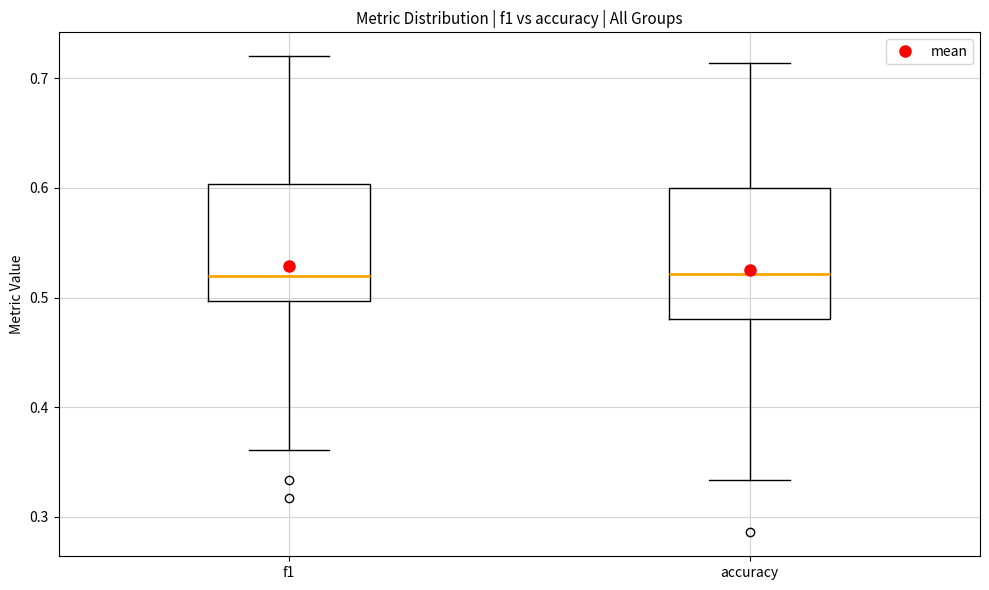

Reading left to right, read every box against the y-axis: the position of its median line, the range the box covers, and the ends of its whiskers. The values are not printed on the chart, so give them approximately, as read against the axis.

f1: median 0.52, box 0.50 to 0.60, whiskers 0.36 to 0.72
accuracy: median 0.52, box 0.48 to 0.60, whiskers 0.33 to 0.71